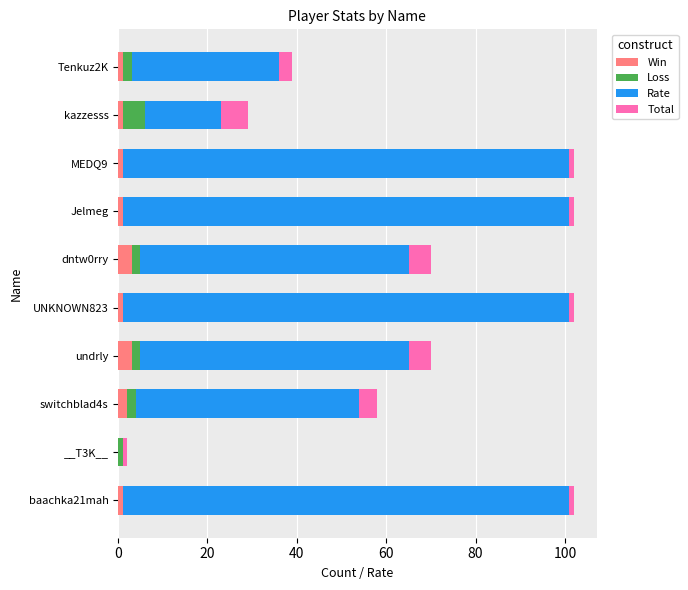

True or false: Win has a value of 1 at MEDQ9.

True